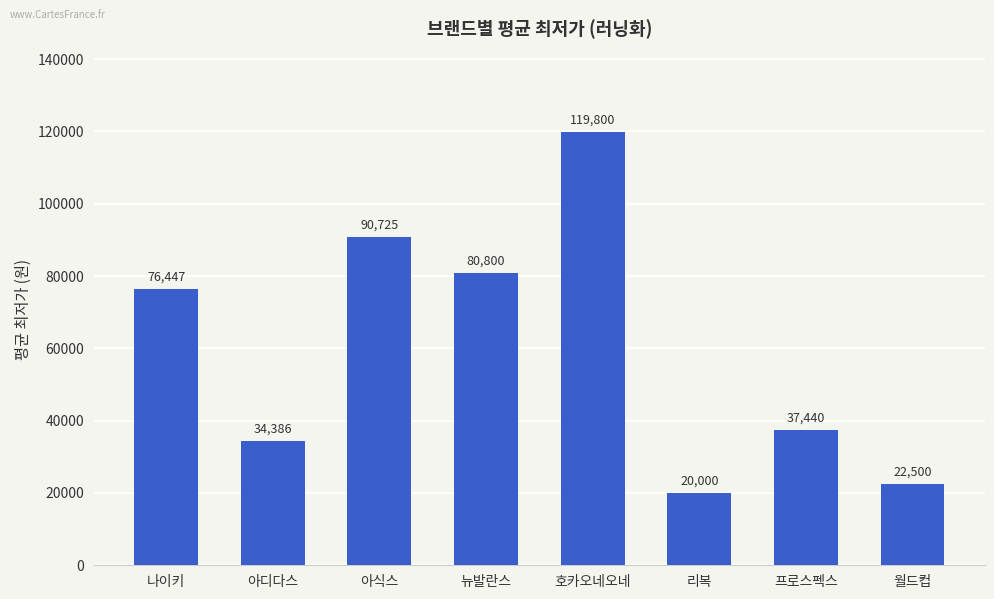

Count the number of categories in the chart.

8